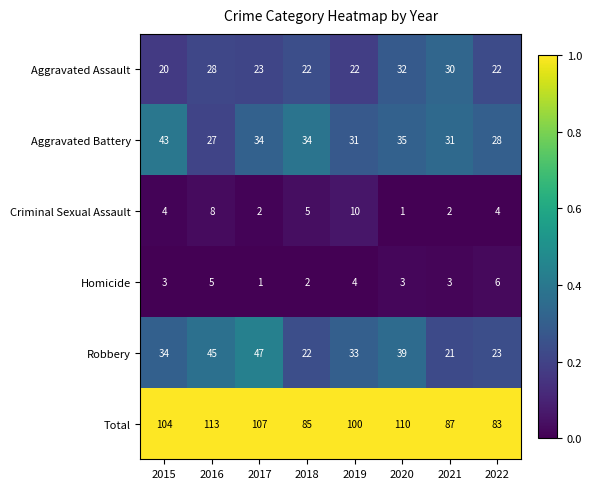

The value of Aggravated Battery at 2015 is 23. True or false?

False